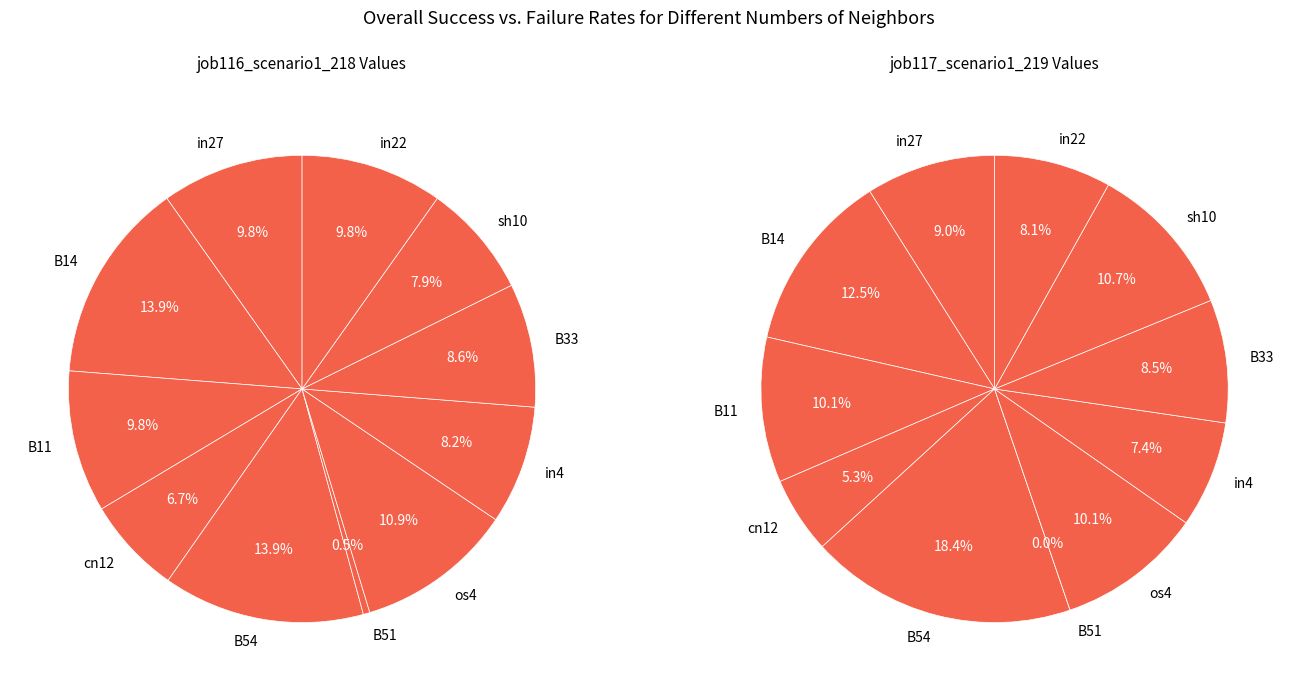

Count the number of slices in the pie.

11